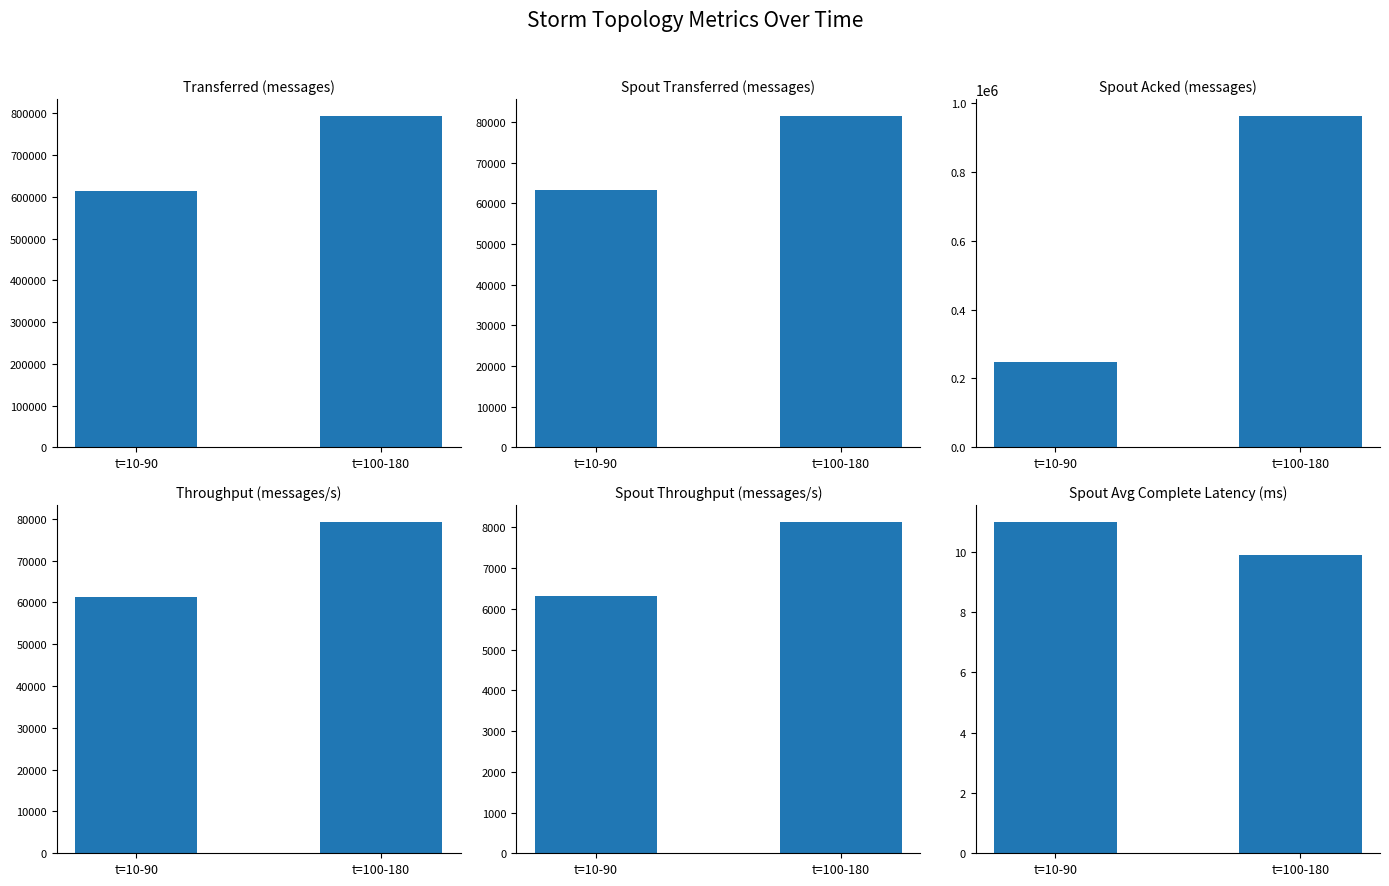

What is the difference between the spout_throughput (messages/s) values at t=100-180 and t=10-90?

1823.0